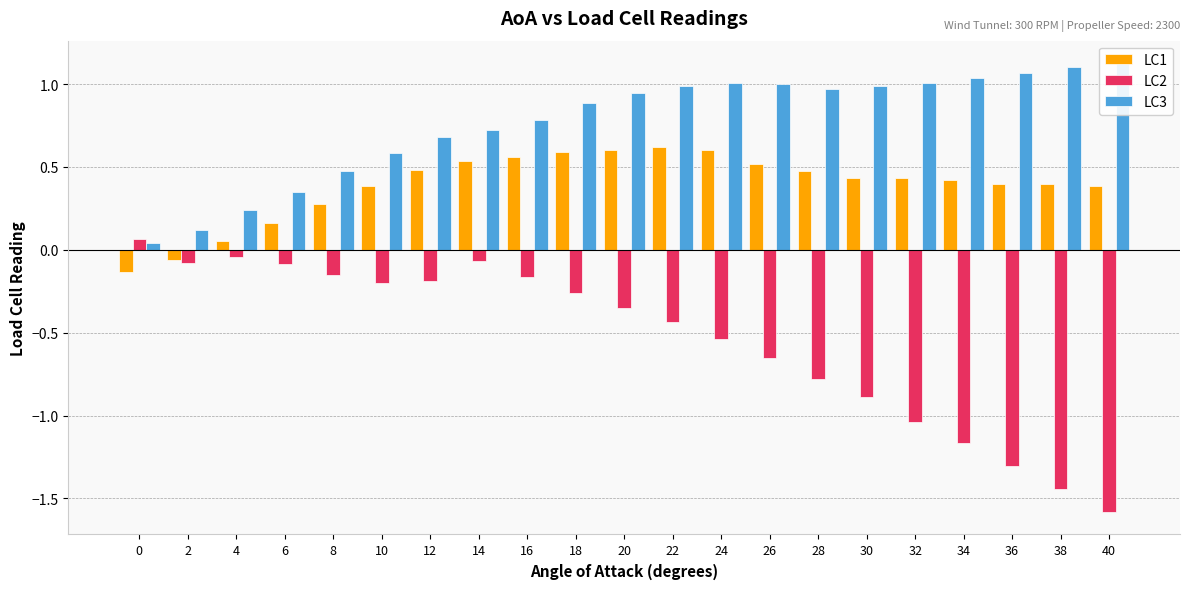

What value does the LC3 series have at 28?

1.0